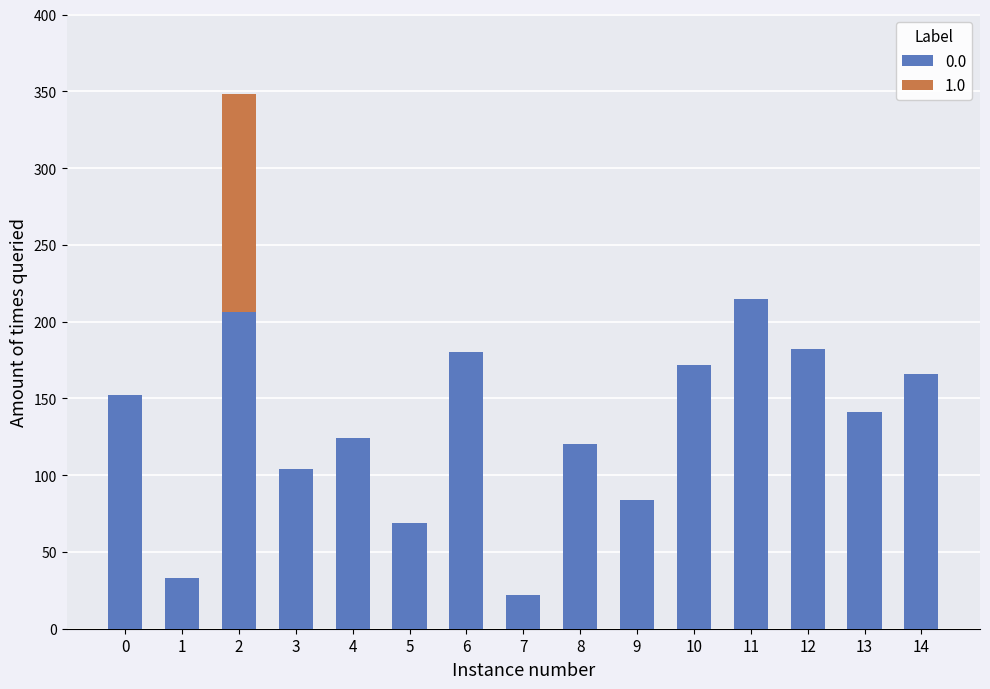

Are the bars grouped side by side (vs. stacked)?

No